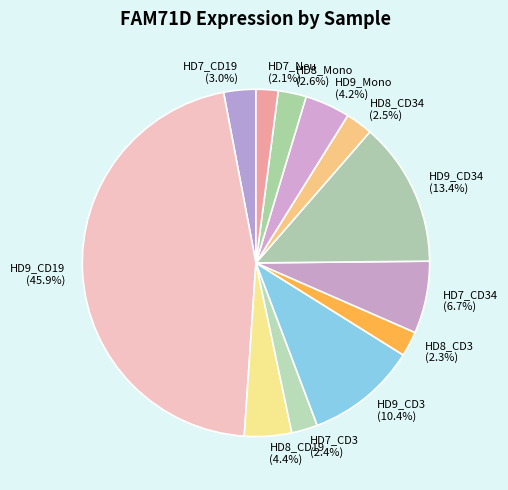

Count the number of slices in the pie.

12